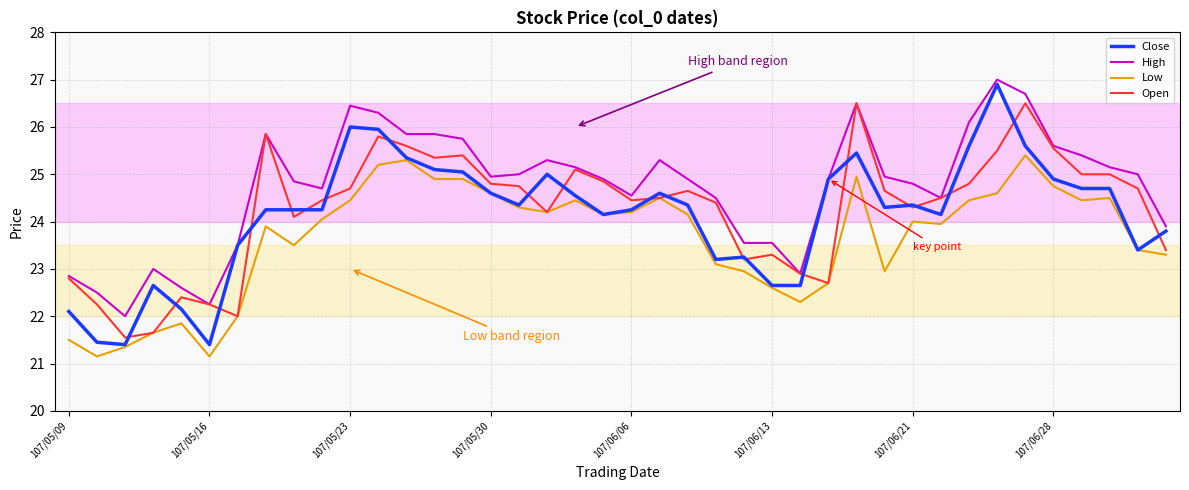

What is the maximum value for Close?

26.9